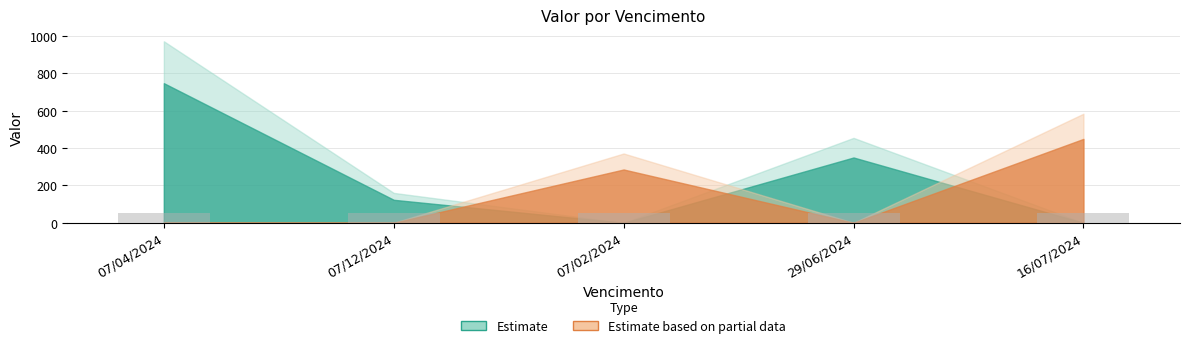

Reading right to left, extract all data points from this chart.

449.4	349.9	285.6	123.2	747.9